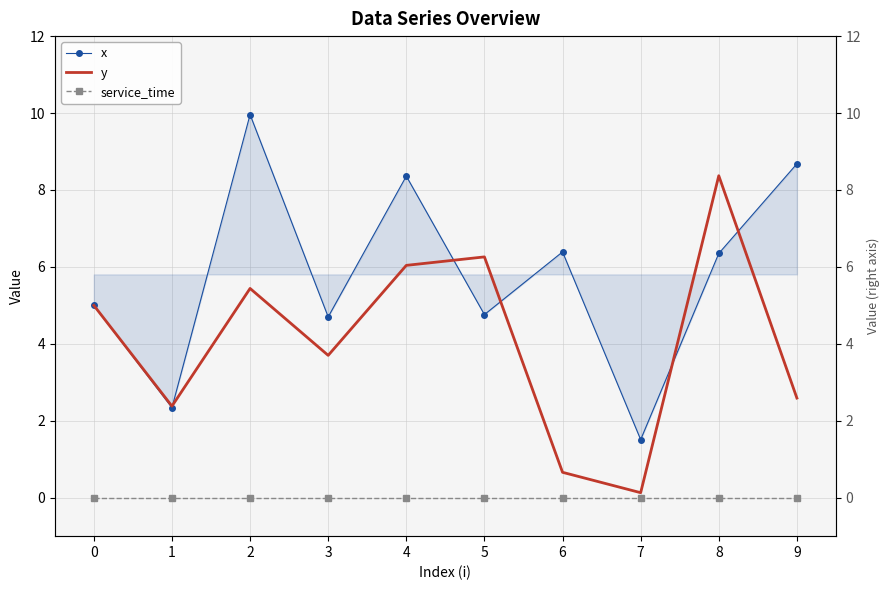

Which series has the widest spread of values?

x